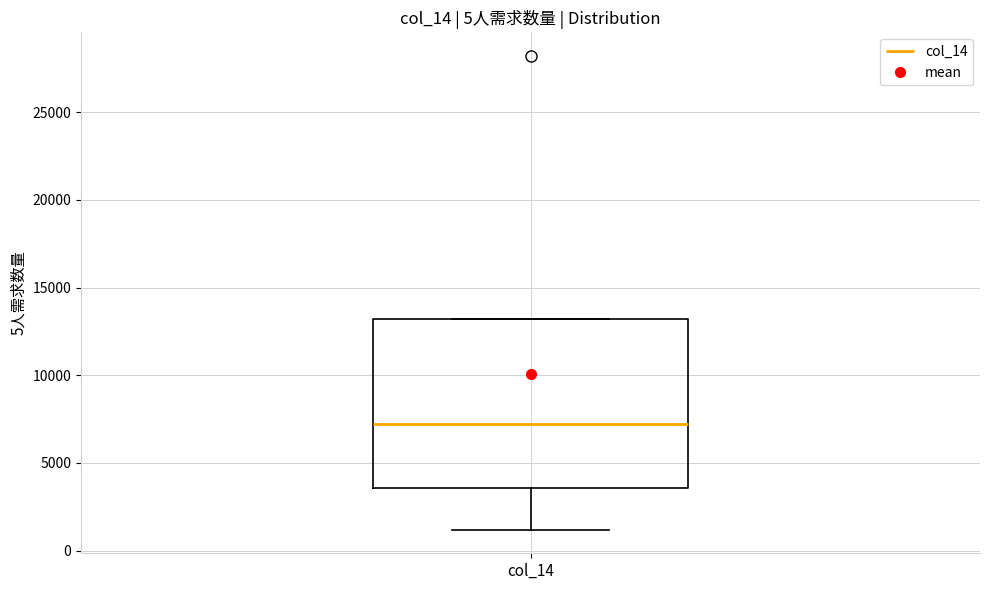

Where does the lower whisker of the box for col_14 end on the y-axis? The values are not printed on the chart, so give them approximately, as read against the axis.

1000